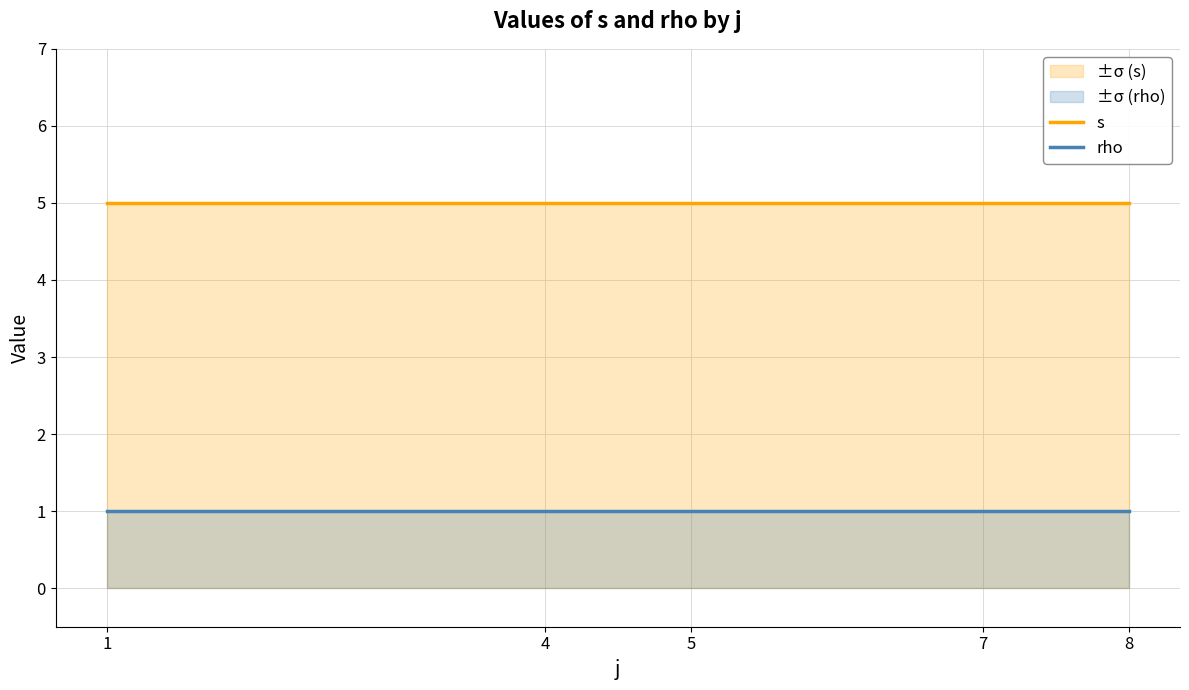

What is the maximum value for rho?

1